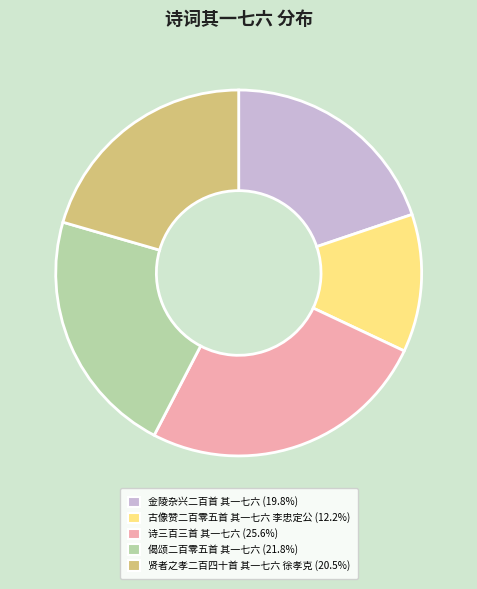

Is 贤者之孝二百四十首 其一七六 徐孝克 the majority of the pie?

No